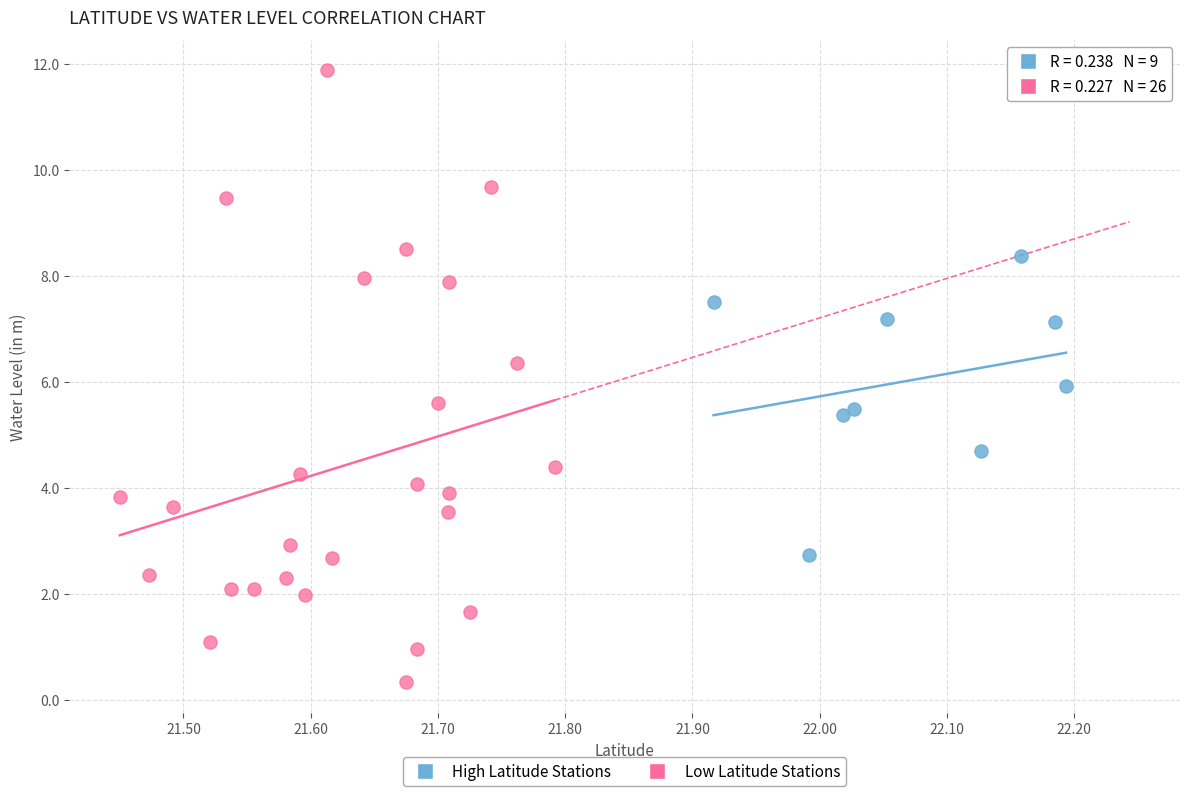

Which series contains the lowest Y value?

Low Latitude Stations